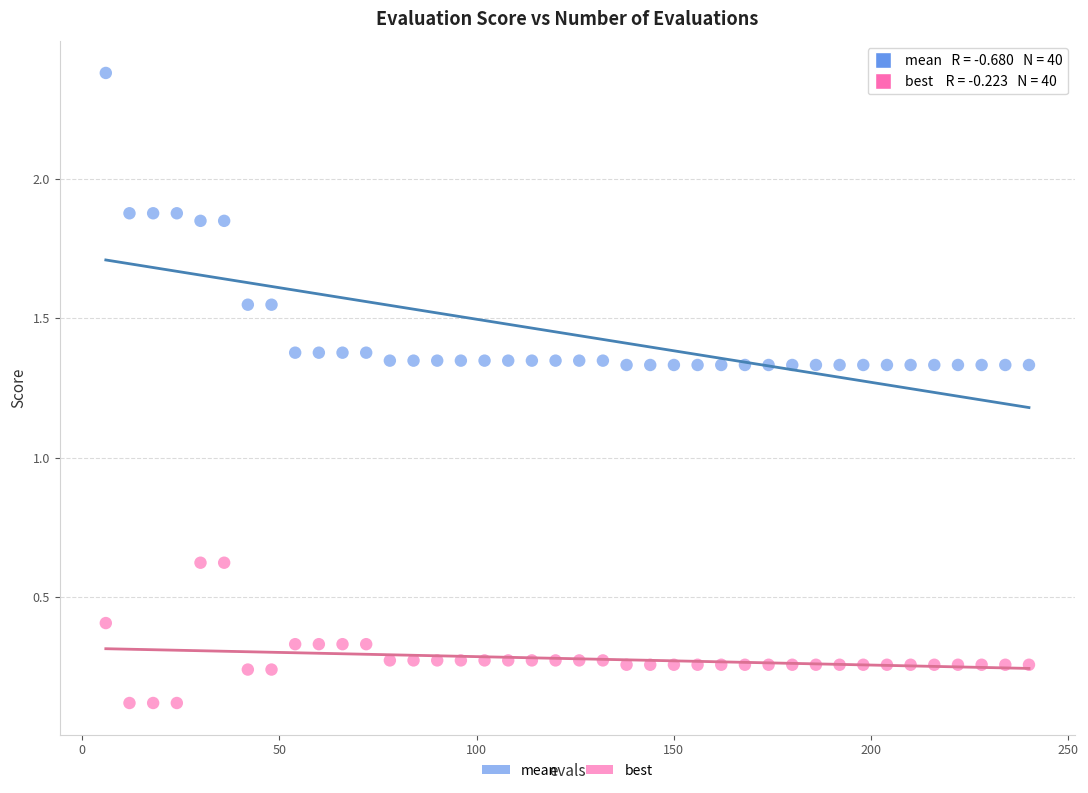

Across all data points, what is the range of X values (max minus min)?

234.0